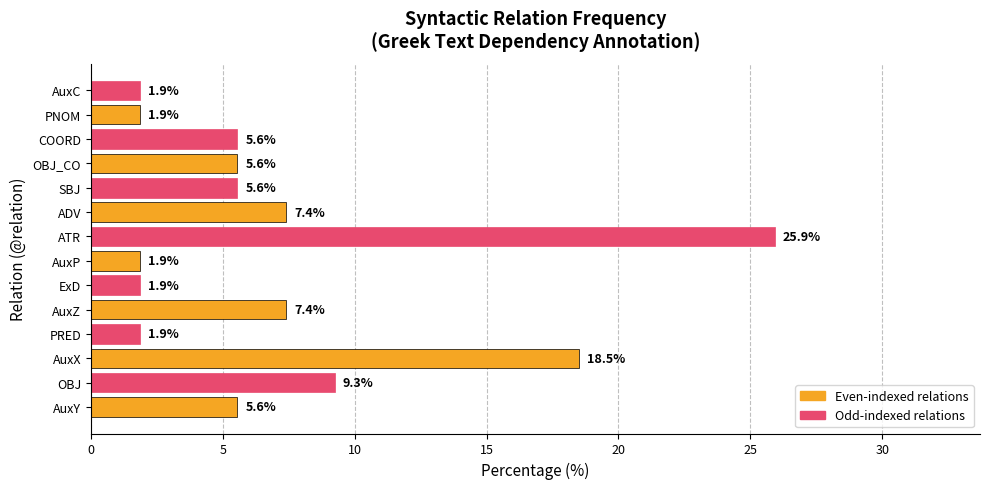

The chart shows a value of 18.5 at AuxX. True or false?

True